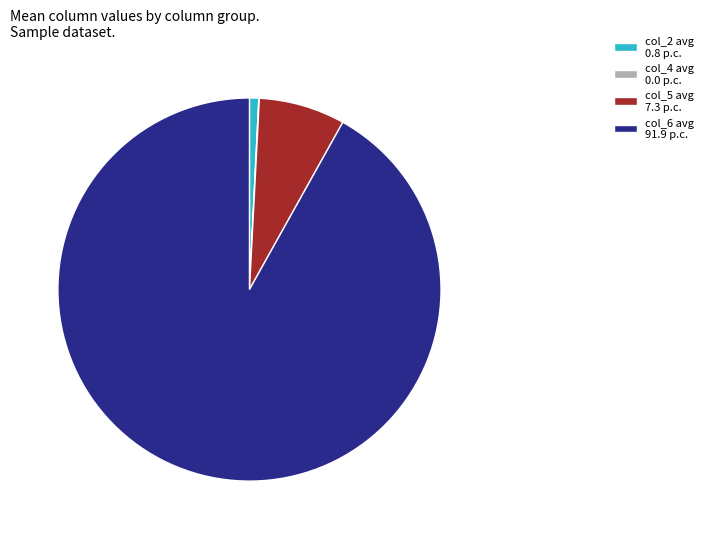

Which has a higher value, col_5 avg 7.3 p.c. or col_6 avg 91.9 p.c.?

col_6 avg 91.9 p.c.